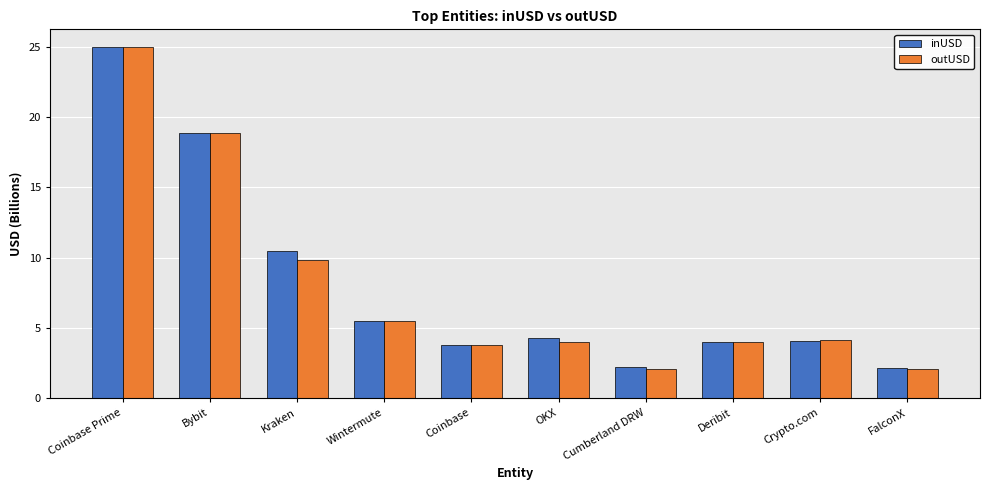

Is the value of inUSD at FalconX greater than the value of outUSD at Wintermute?

No